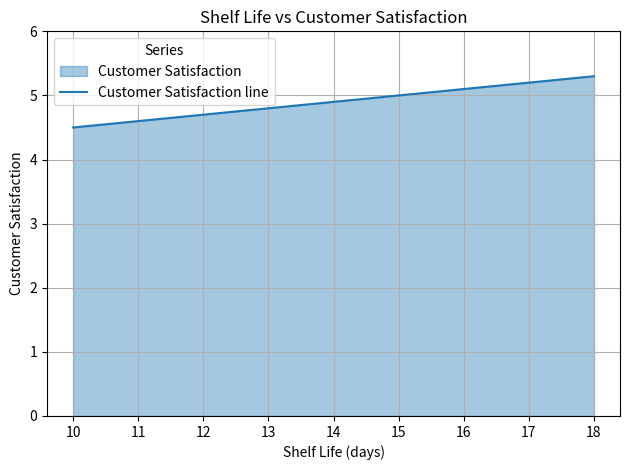

Between 12 and 14, which is larger?

14